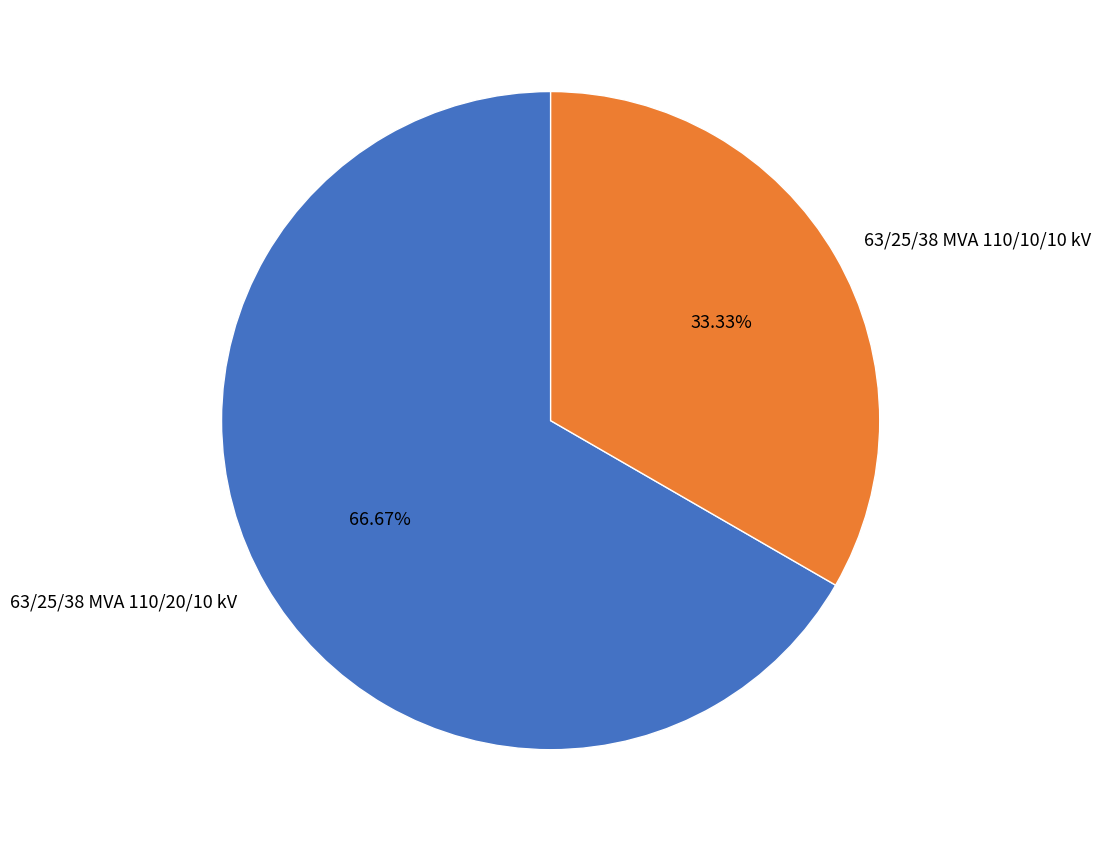

What portion of the pie excludes 63/25/38 MVA 110/20/10 kV?

33.3%